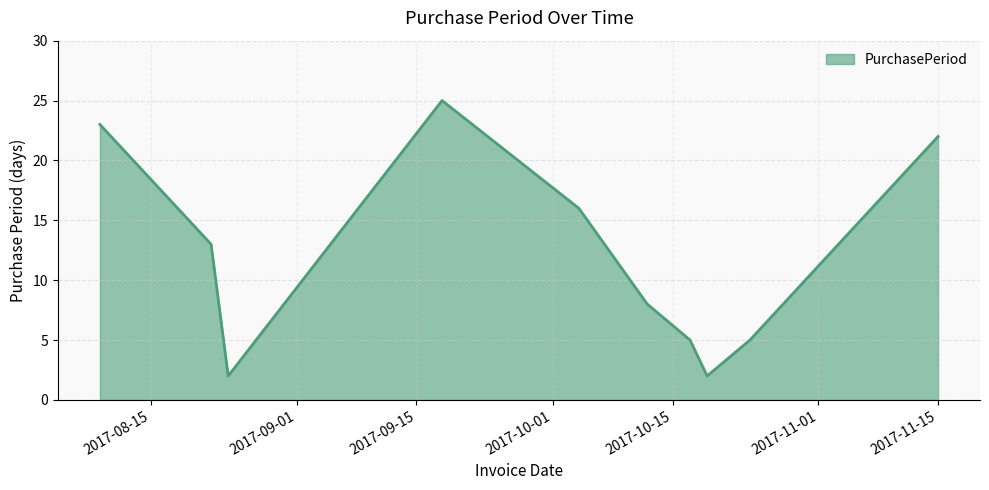

What is the maximum value shown in the chart?

25